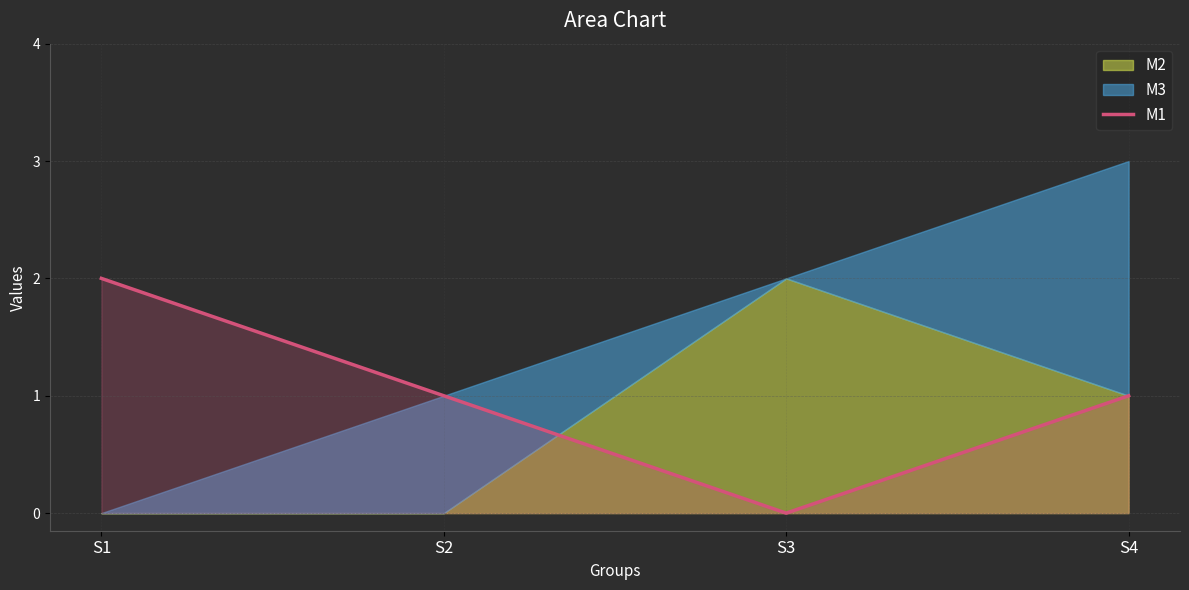

How many data points does each series have?

4